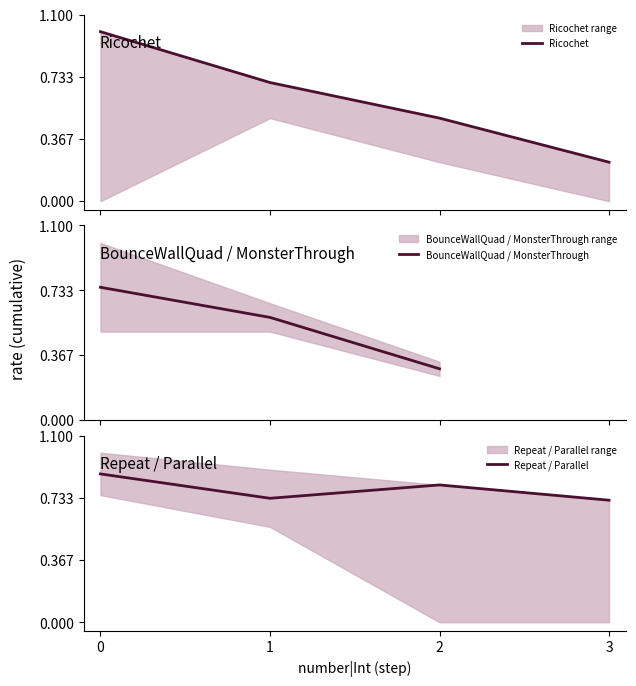

What position from the left is 1?

2